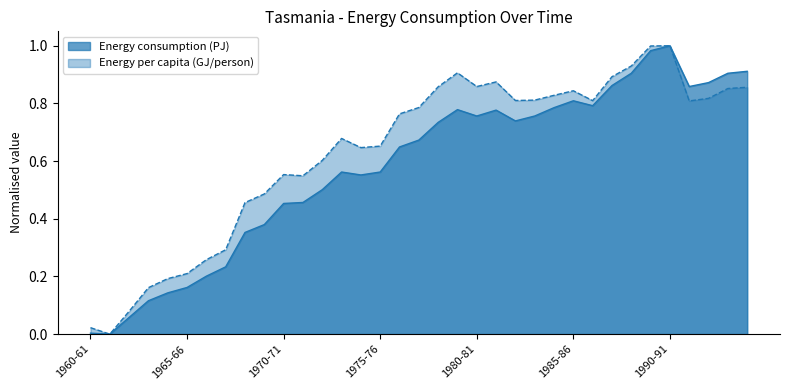

Between 1976-77 and 1965-66, which is larger?

1976-77